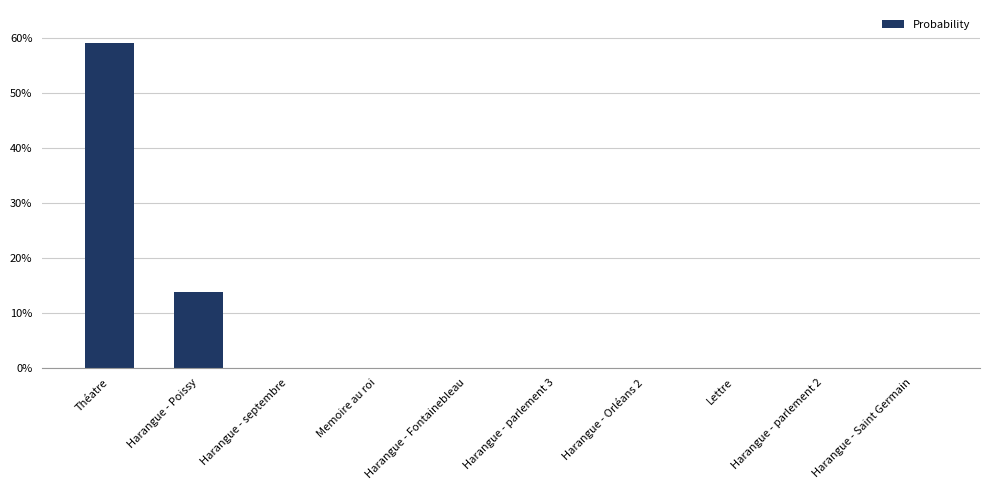

Rank the categories by value from lowest to highest.

Harangue - Orléans 2, Lettre, Harangue - parlement 2, Harangue - Saint Germain, Harangue - septembre, Memoire au roi, Harangue - Fontainebleau, Harangue - parlement 3, Harangue - Poissy, Théatre